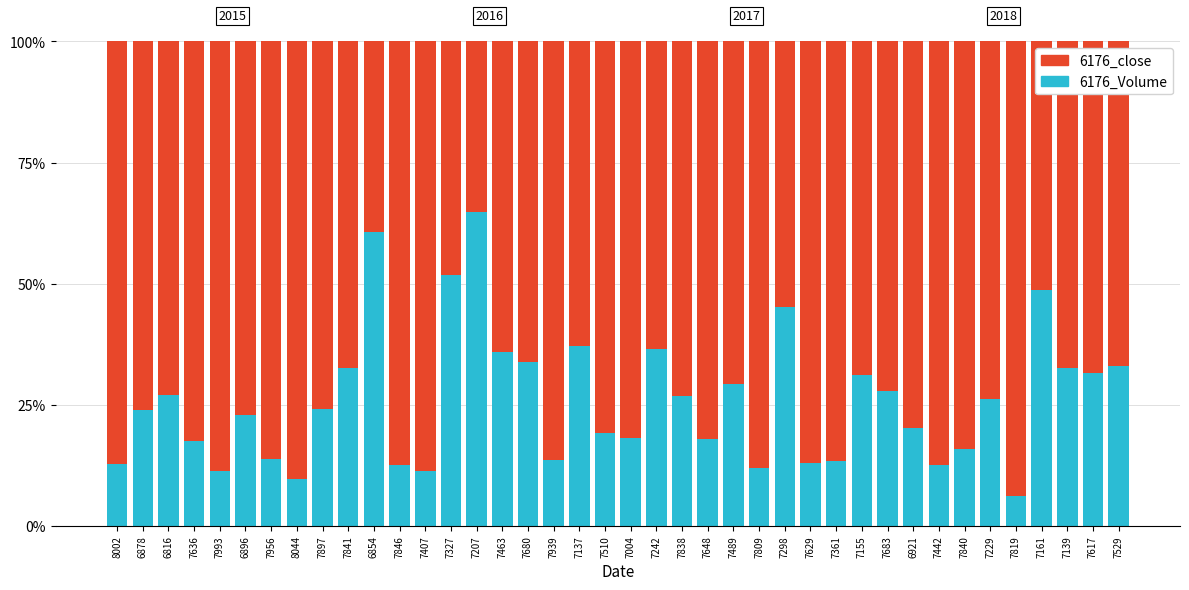

What value does the 6176_Volume series have at 7139?

32.5